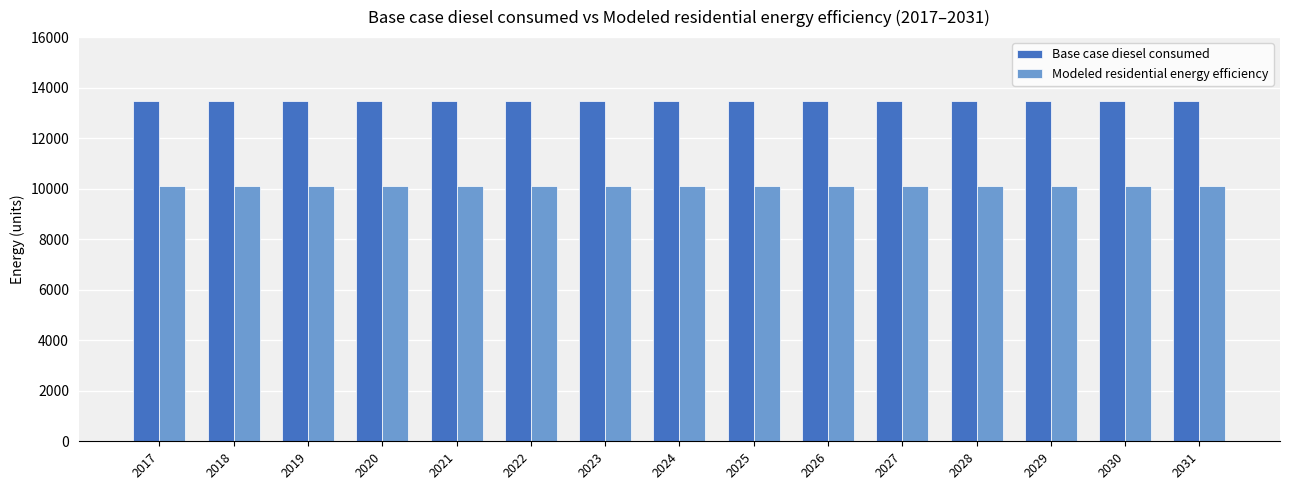

How many bars are there in total?

30